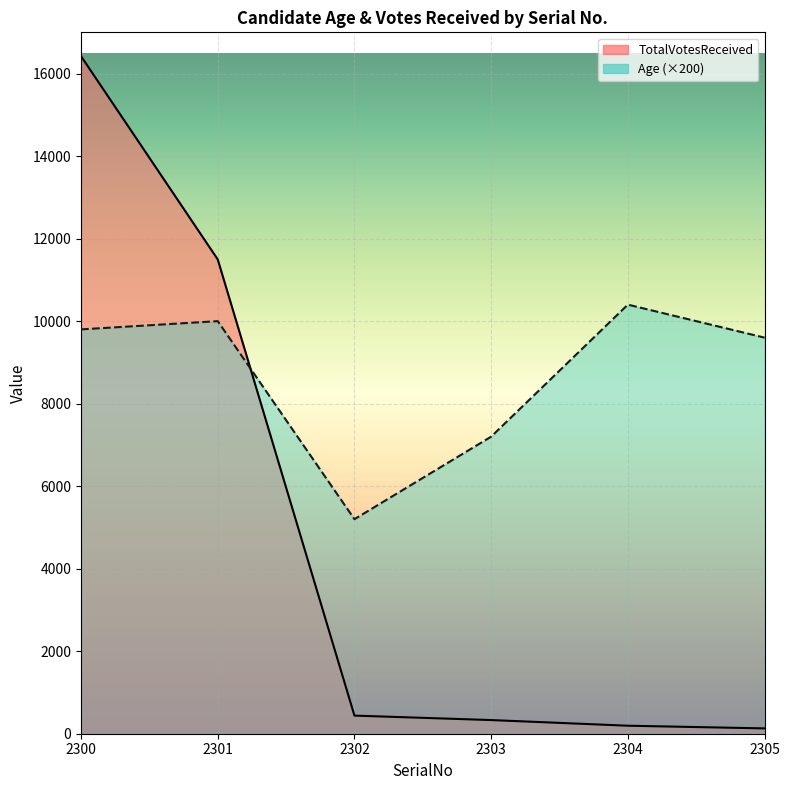

Is it true that Age equals 10400 at 2304?

True